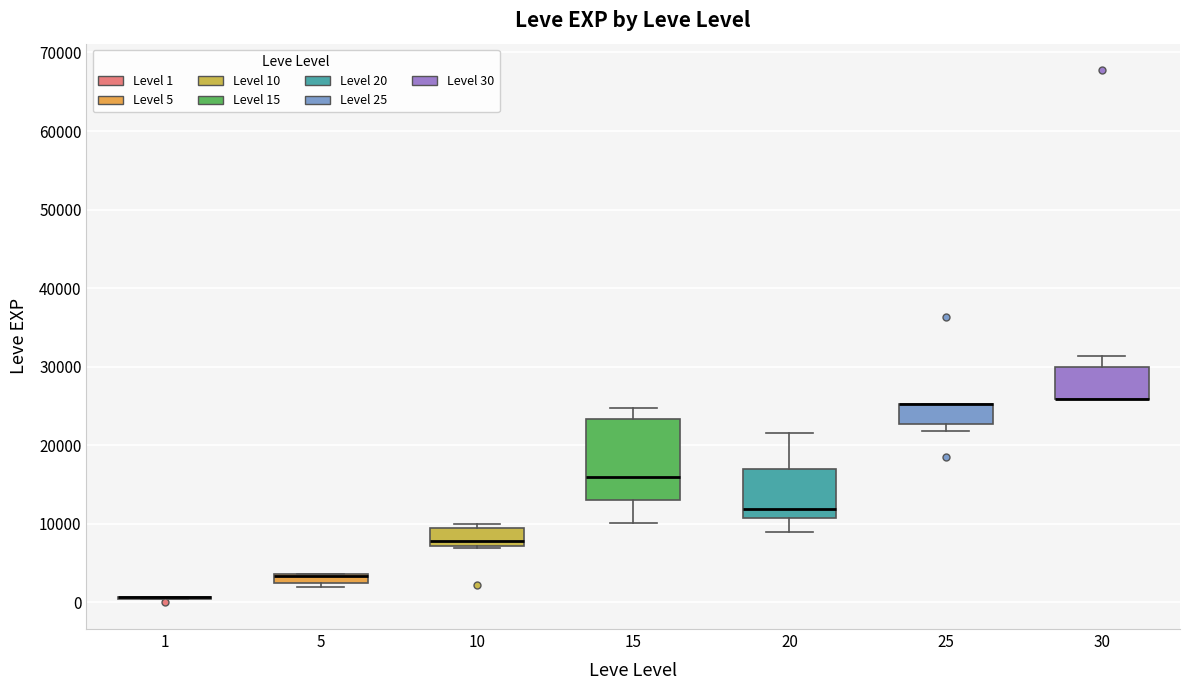

Comparing the boxes themselves (not the whiskers), which one is the tallest?

15